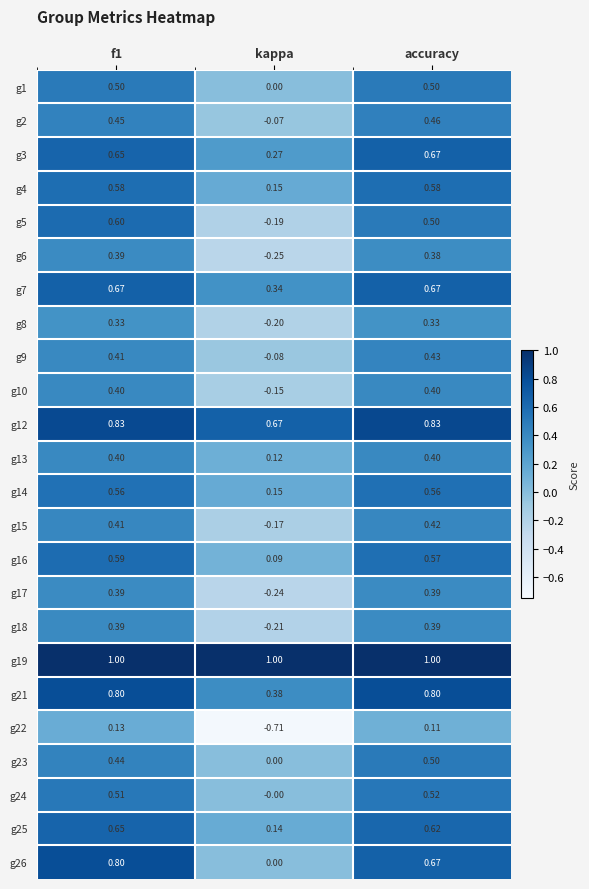

At which label is g16 closest to 0?

kappa